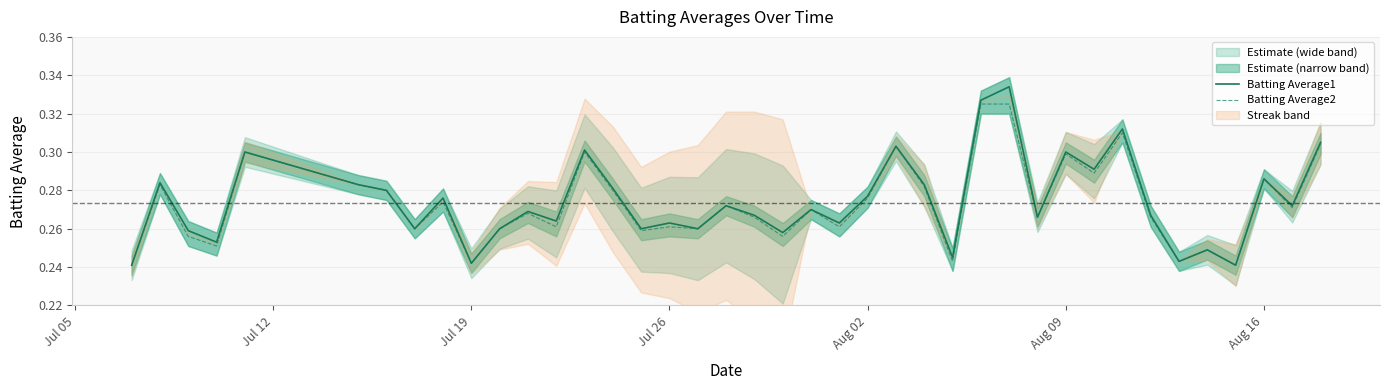

Reading right to left, extract all data points from this chart.

Batting Average1: 0.3	0.3	0.3	0.2	0.2	0.2	0.3	0.3	0.3	0.3	0.3	0.3	0.3	0.2	0.3	0.3	0.3	0.3	0.3	0.3	0.3	0.3	0.3	0.3	0.3	0.3	0.3	0.3	0.3	0.3	0.2	0.3	0.3	0.3	0.3	0.3	0.3	0.3	0.3	0.2
Batting Average2: 0.3	0.3	0.3	0.2	0.2	0.2	0.3	0.3	0.3	0.3	0.3	0.3	0.3	0.2	0.3	0.3	0.3	0.3	0.3	0.3	0.3	0.3	0.3	0.3	0.3	0.3	0.3	0.3	0.3	0.3	0.2	0.3	0.3	0.3	0.3	0.3	0.3	0.3	0.3	0.2